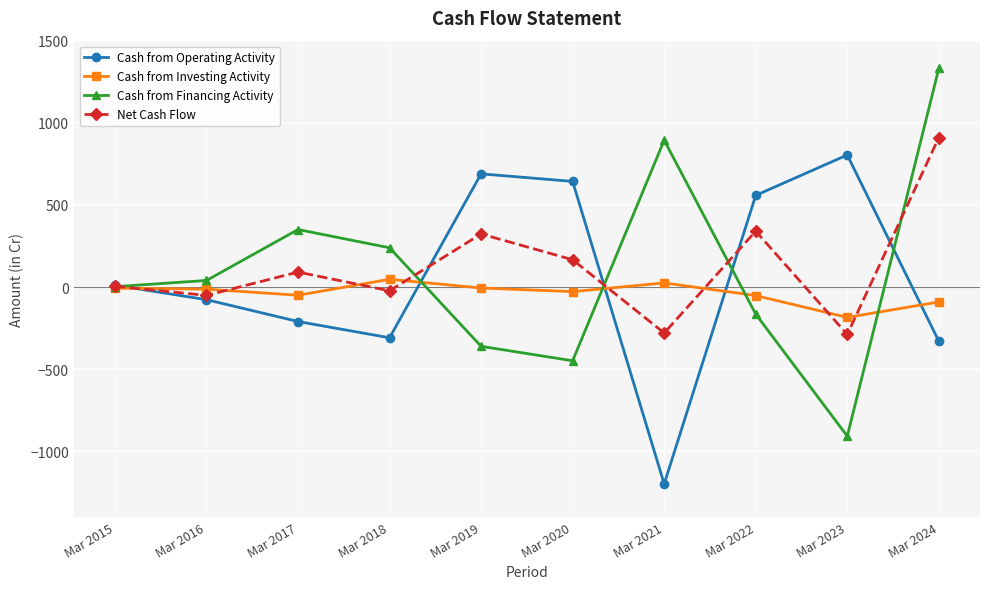

How many lines are shown in the chart?

4